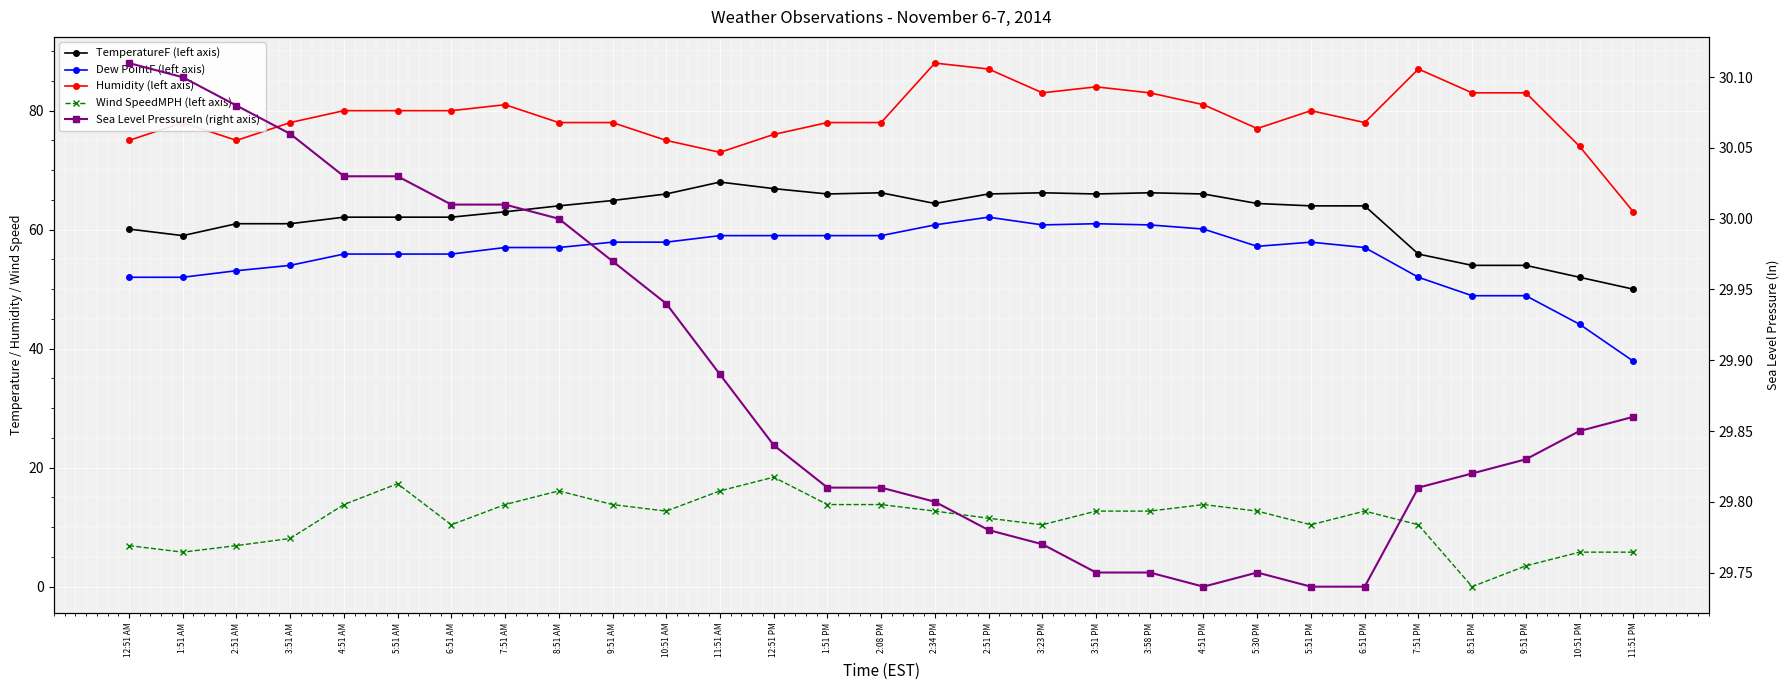

List the series in order of their peak value, highest first.

Humidity (left axis), TemperatureF (left axis), Dew PointF (left axis), Sea Level PressureIn (right axis), Wind SpeedMPH (left axis)